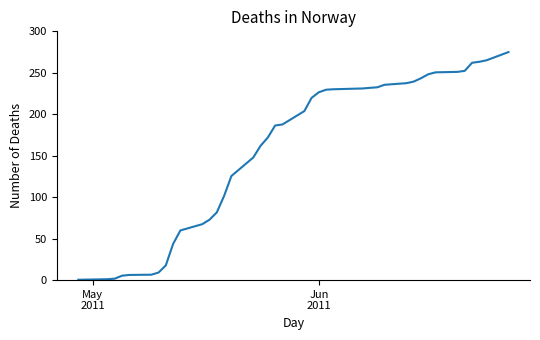

What is the greatest value displayed?

275.0